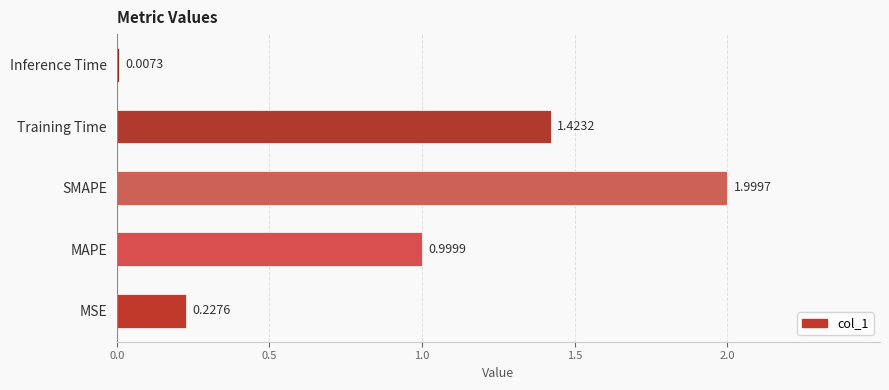

Where is the data nearest to the value 1?

MAPE